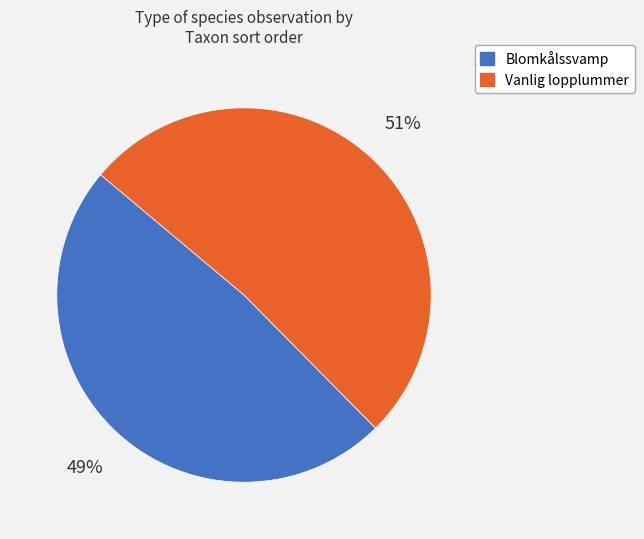

To the nearest percent, what is the combined percentage of Vanlig lopplummer and Blomkålssvamp?

100%